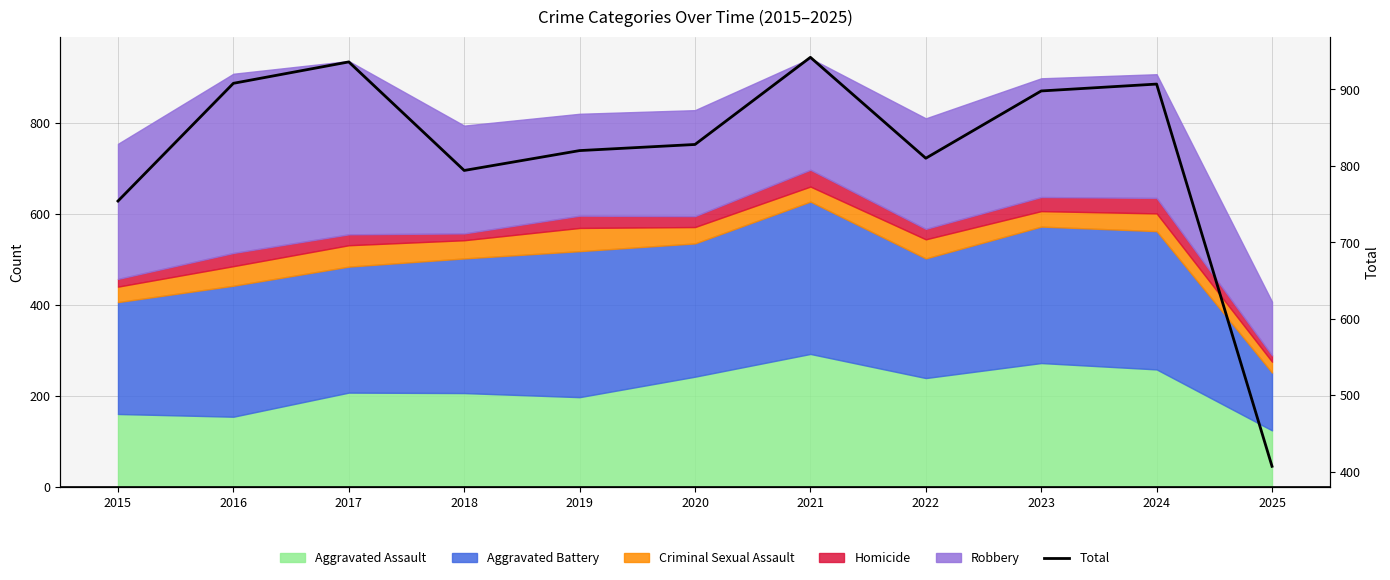

At which label is the value closest to 674?

2015